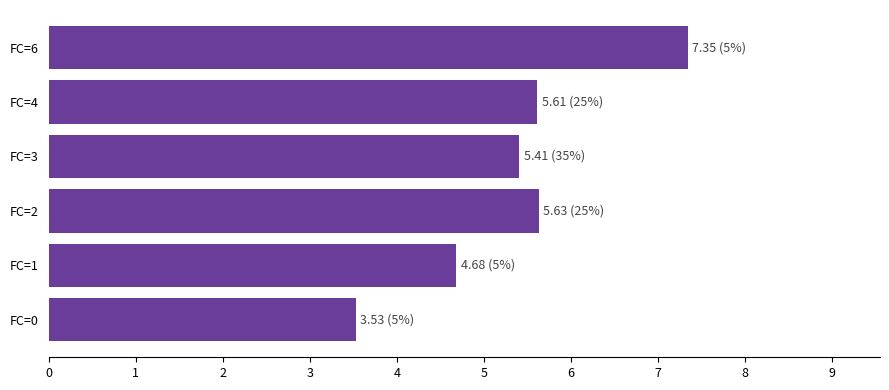

Is it true that the value at FC=1 is 2.7?

False